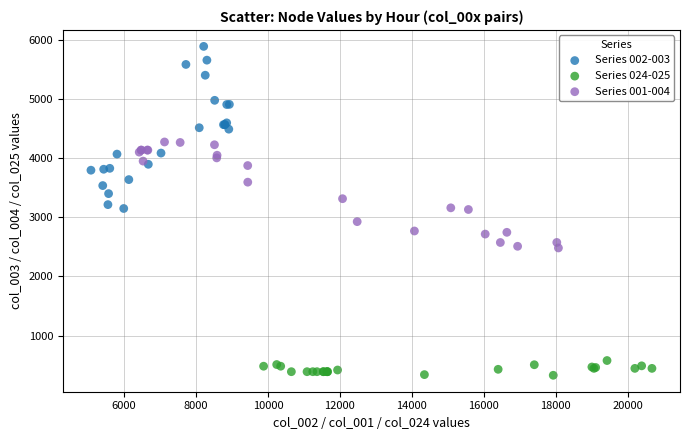

Which series contains the lowest Y value?

Series 024-025